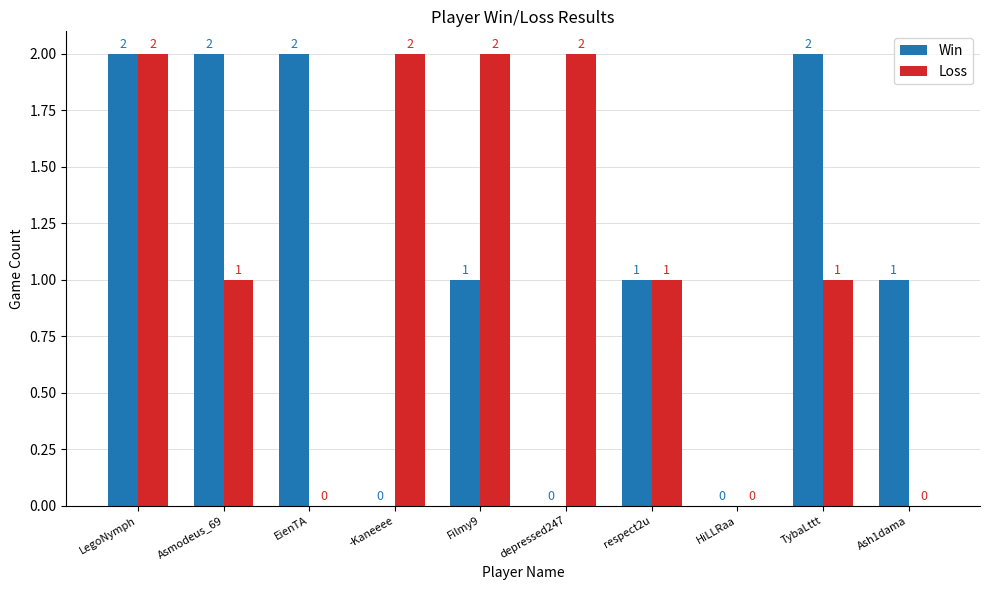

What is the sum of all Loss values?

11